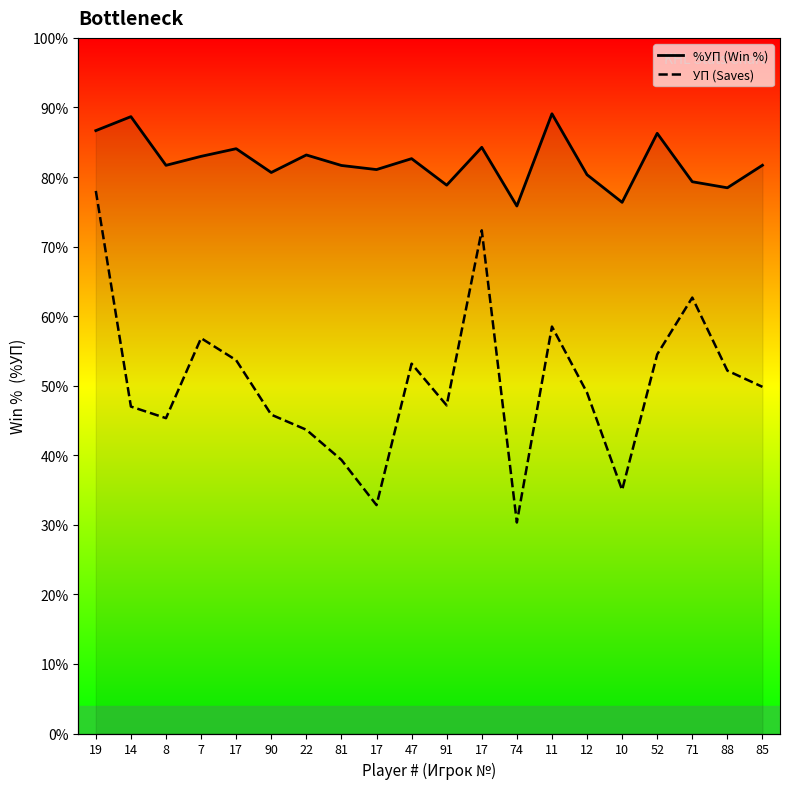

List the labels in order of УП (Saves) value, smallest first.

74, 17, 10, 81, 22, 8, 90, 14, 91, 12, 85, 88, 47, 17, 52, 7, 11, 71, 17, 19